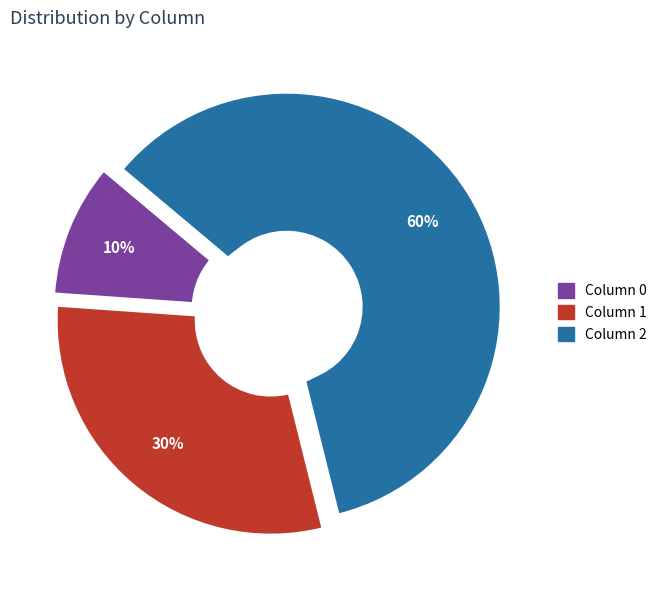

Is 1 the majority of the pie?

No